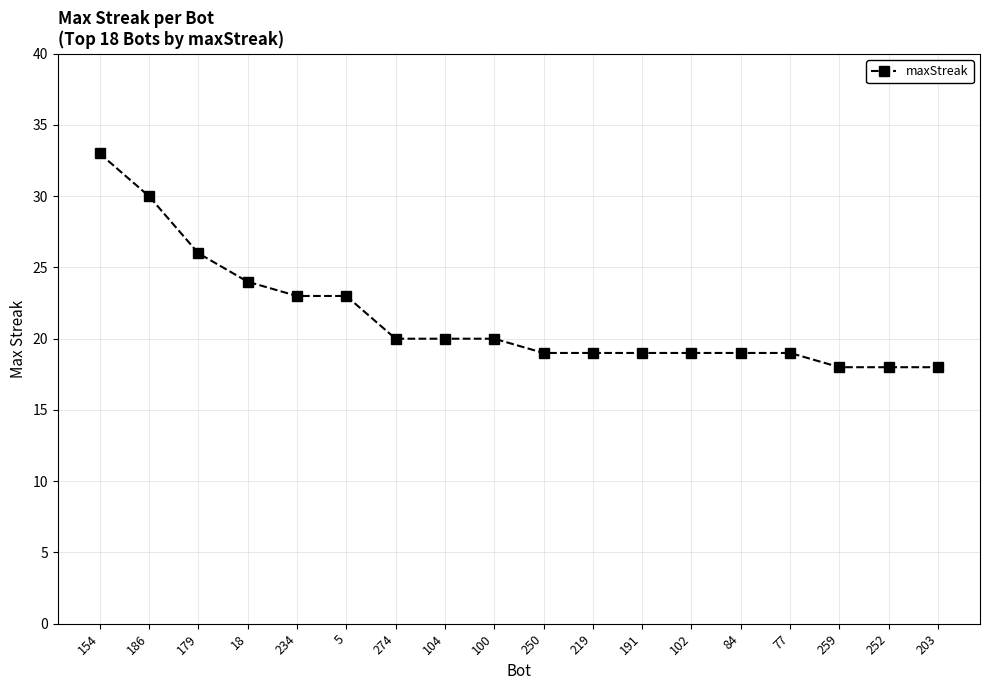

What is the smallest value displayed?

18